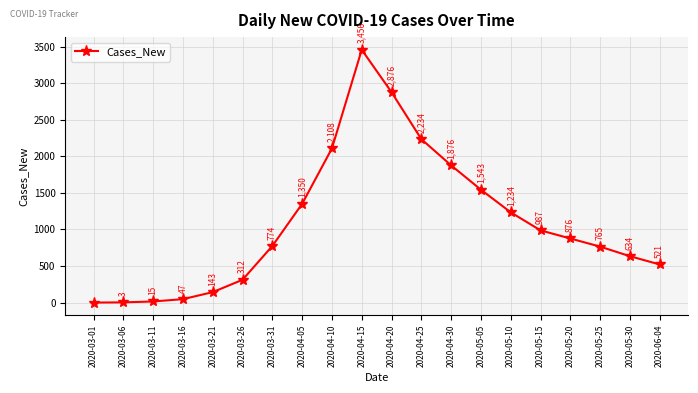

Reading left to right, what are all the values shown in this chart?

2020-03-01=0	2020-03-06=3	2020-03-11=15	2020-03-16=47	2020-03-21=143	2020-03-26=312	2020-03-31=774	2020-04-05=1350	2020-04-10=2108	2020-04-15=3456	2020-04-20=2876	2020-04-25=2234	2020-04-30=1876	2020-05-05=1543	2020-05-10=1234	2020-05-15=987	2020-05-20=876	2020-05-25=765	2020-05-30=634	2020-06-04=521